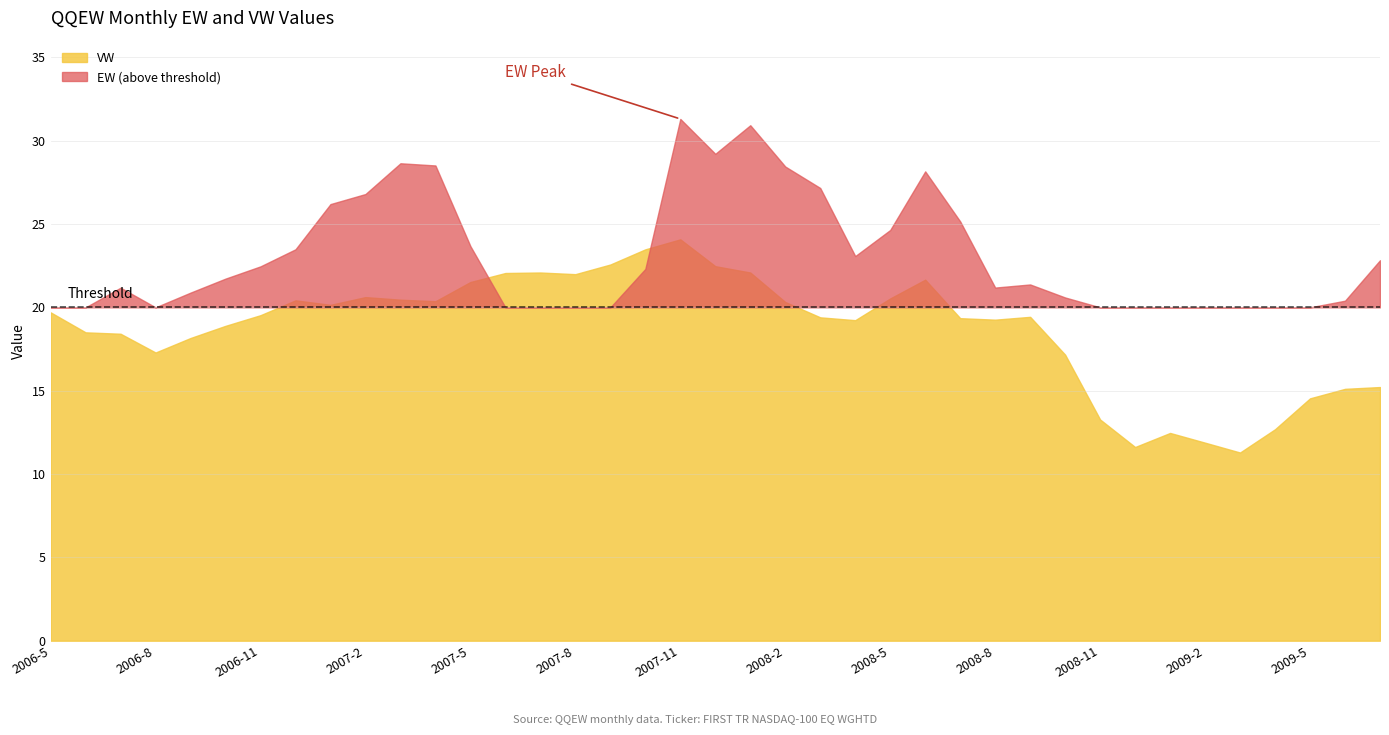

True or false: EW has a value of 9.3 at 36.

False